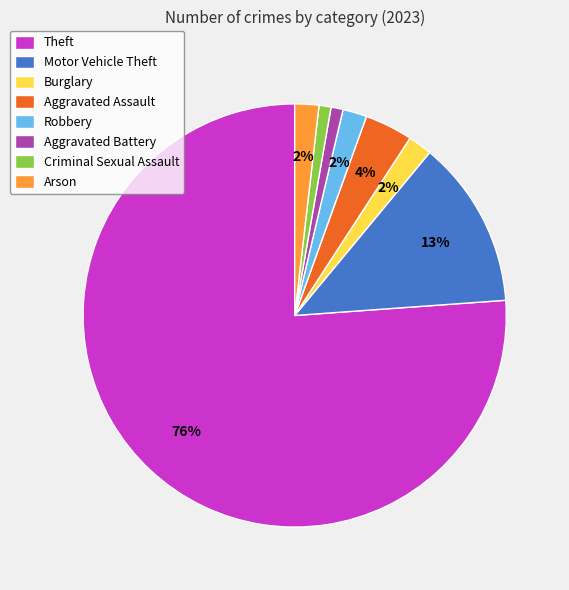

How many slices are in this pie chart?

8